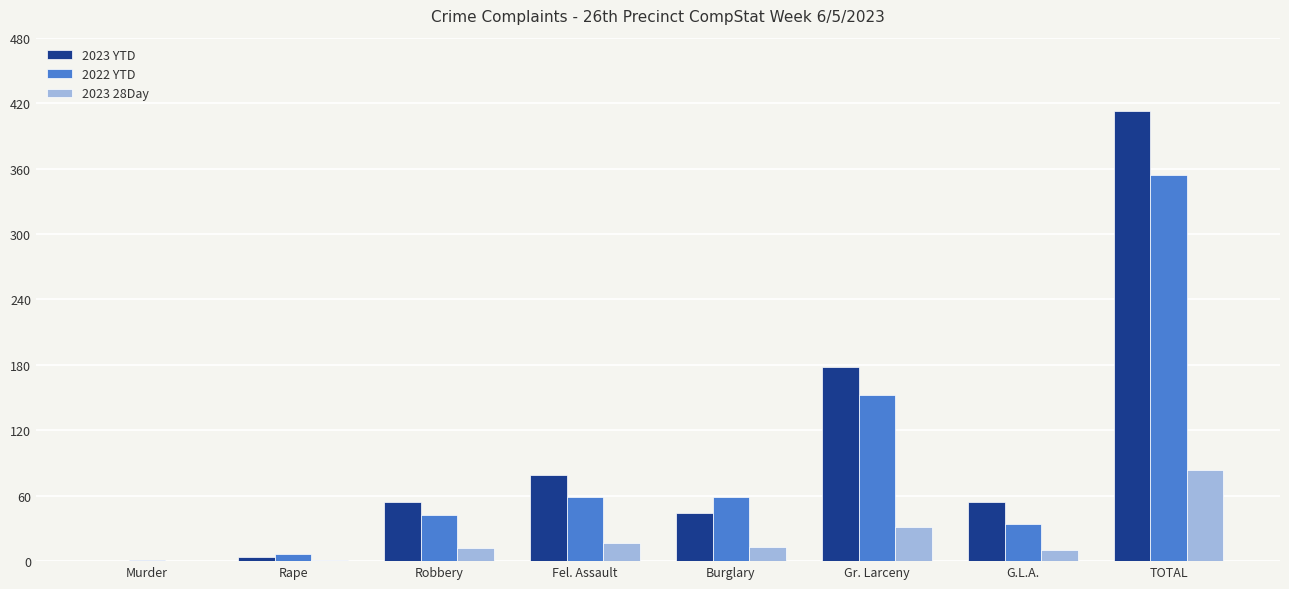

The 2023 YTD series shows 46 at Fel. Assault. True or false?

False